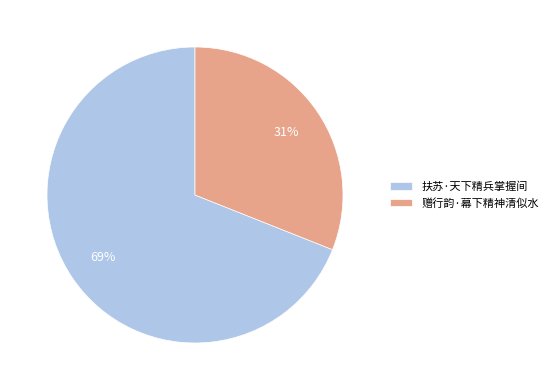

Does 扶苏·天下精兵掌握间 represent more than half of the total?

Yes